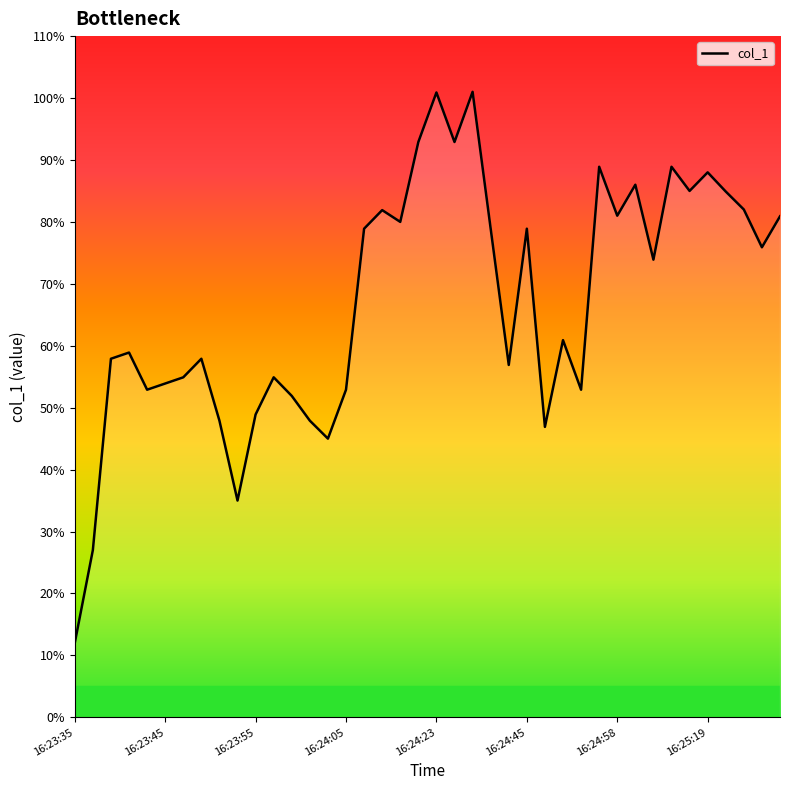

What is the difference between the maximum and minimum values?

89.0